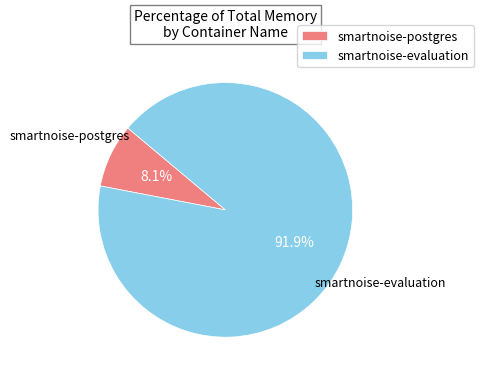

Between smartnoise-evaluation and smartnoise-postgres, which is larger?

smartnoise-evaluation